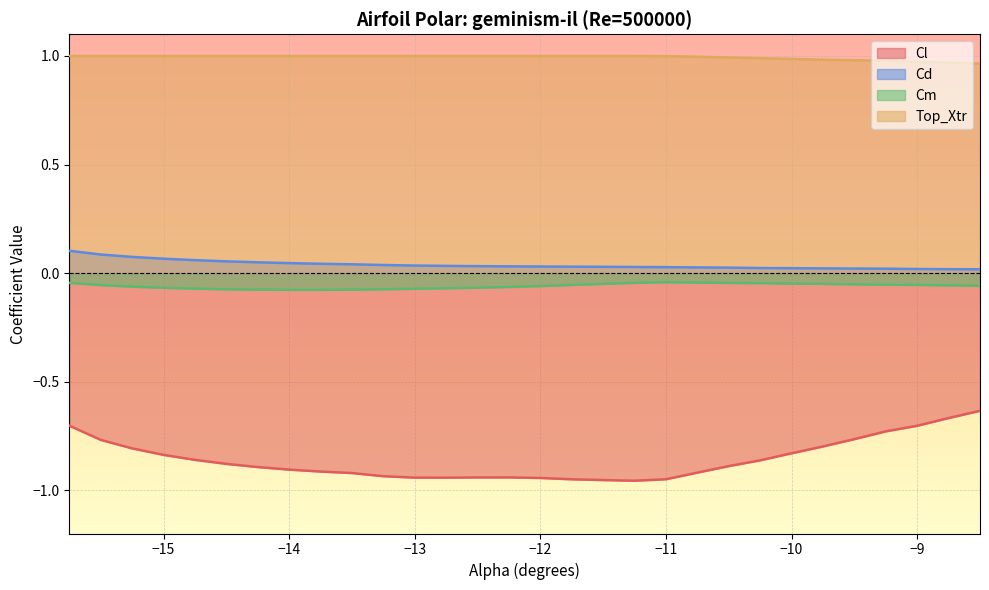

What is the difference between the maximum and second lowest values in the Cl series?

0.3